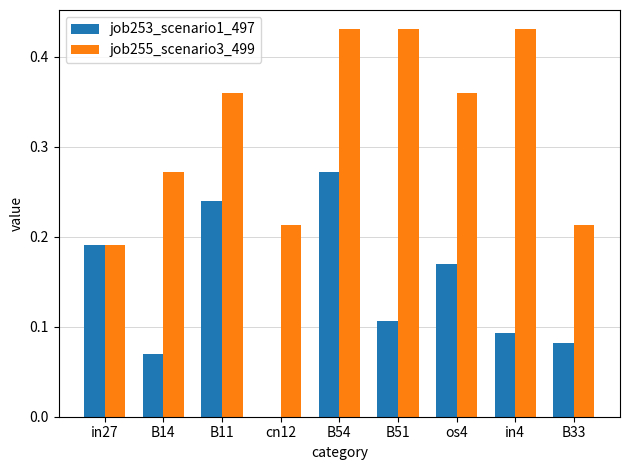

How many data points does each series have?

9